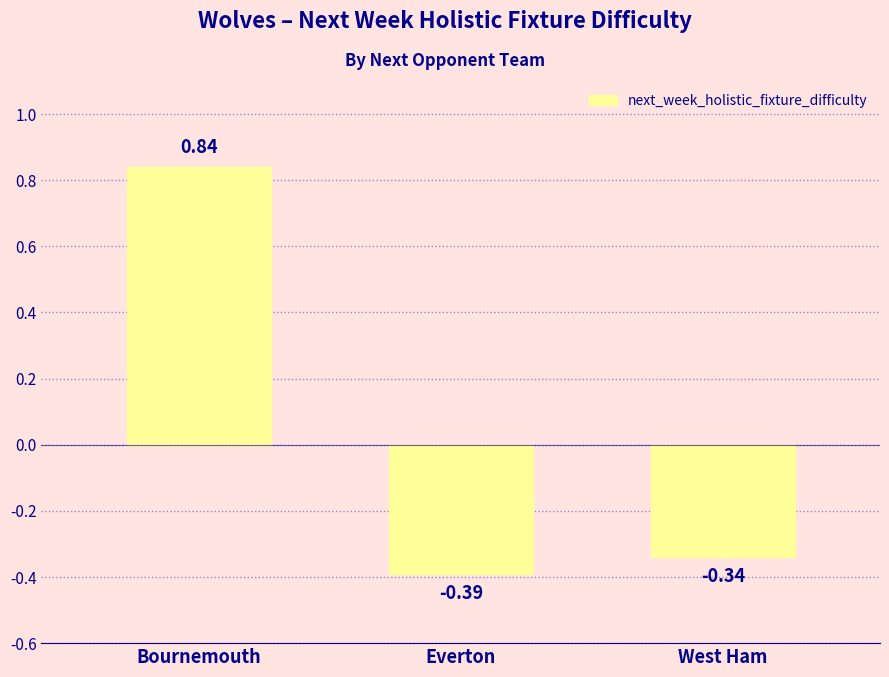

The chart shows a value of -0.6 at Everton. True or false?

False